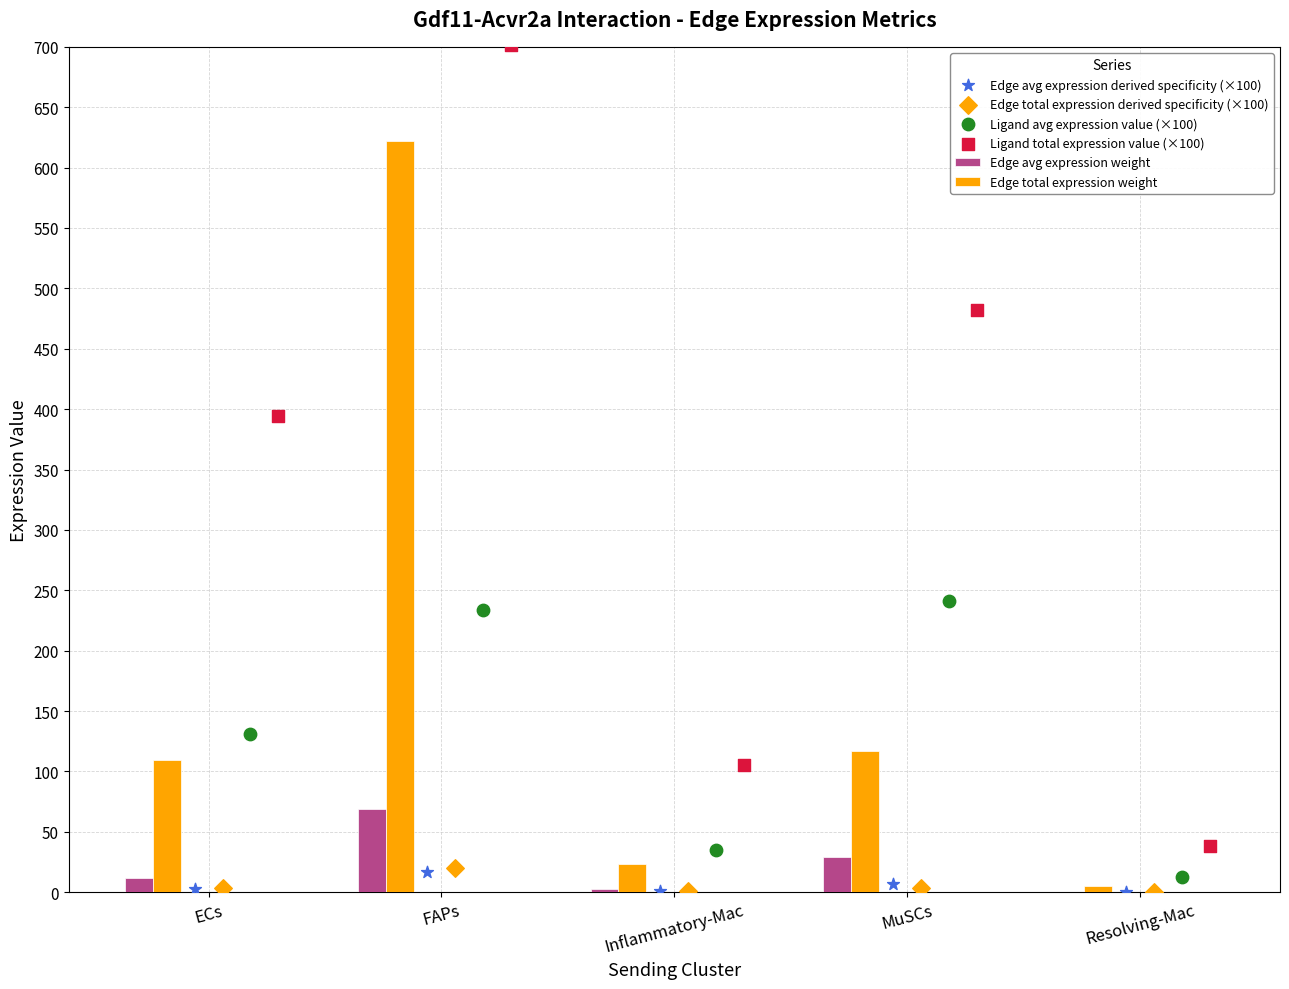

At how many categories does at least one series exceed 311?

3